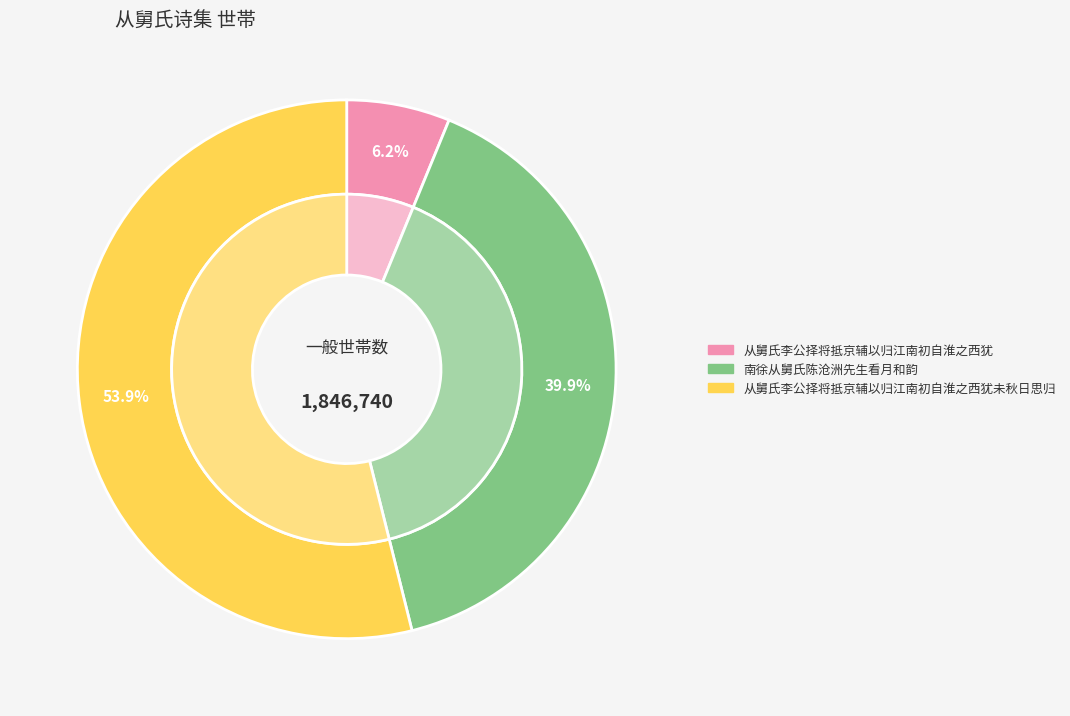

Is it true that 南徐从舅氏陈沧洲先生看月和韵 is 47% of the pie?

False